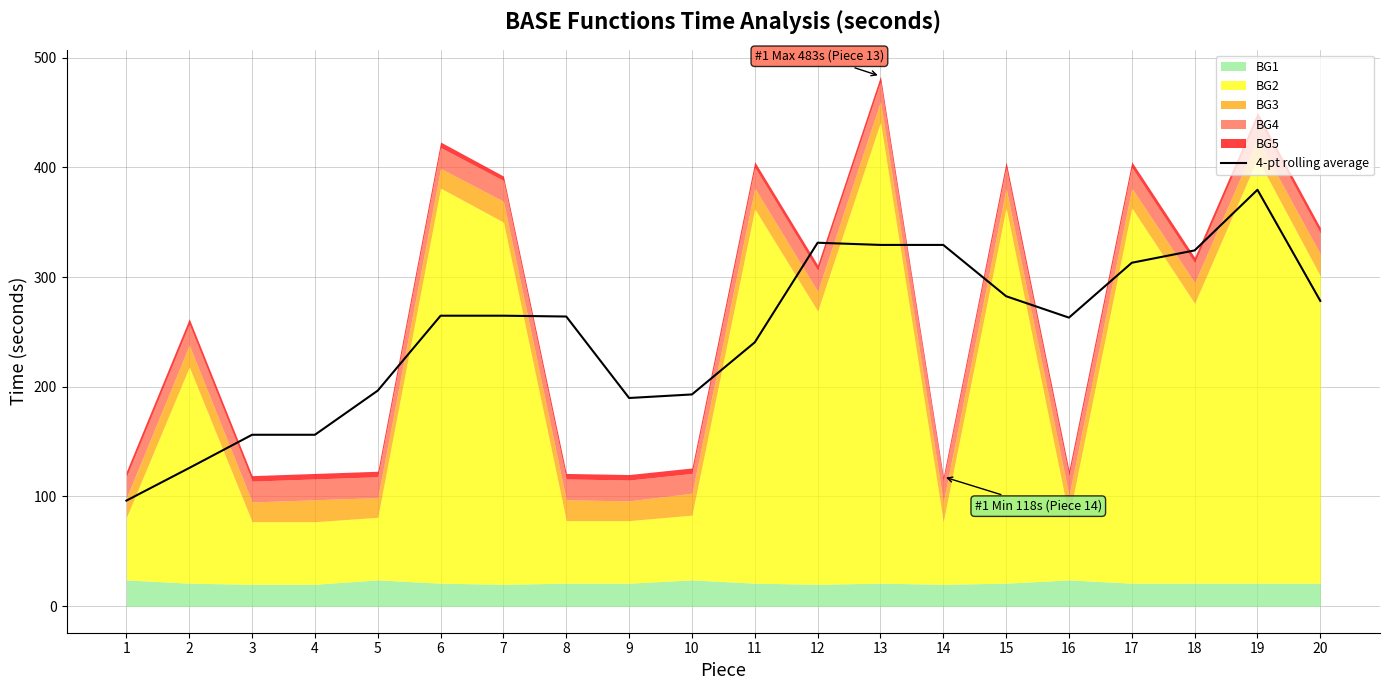

What is the value of the 16th point from the left?

263.0